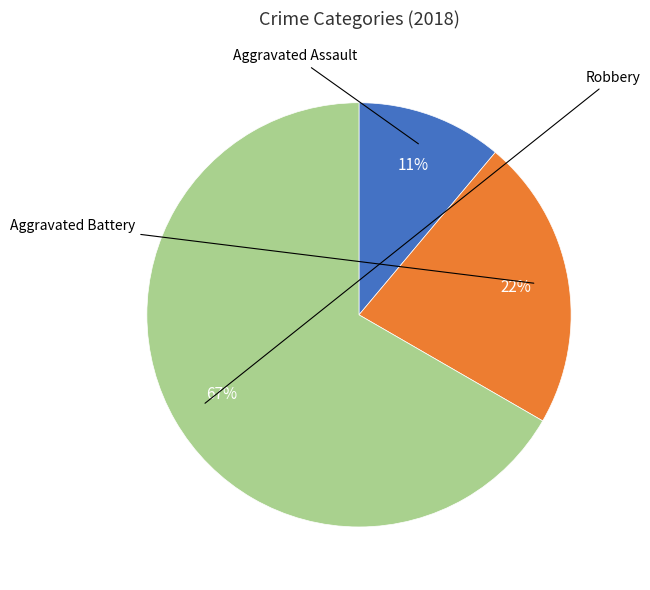

Rank the categories by value from highest to lowest.

Robbery, Aggravated Battery, Aggravated Assault